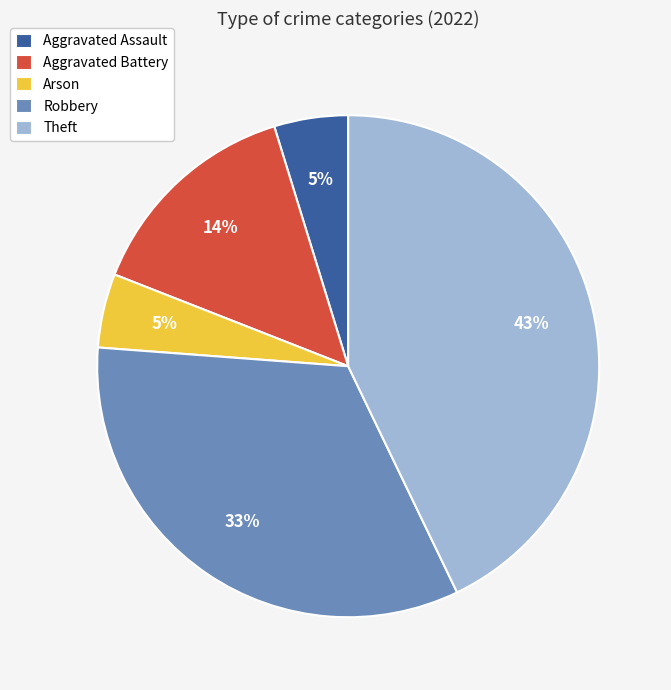

Approximately how many times larger is the value at Aggravated Battery compared to Robbery?

0.4